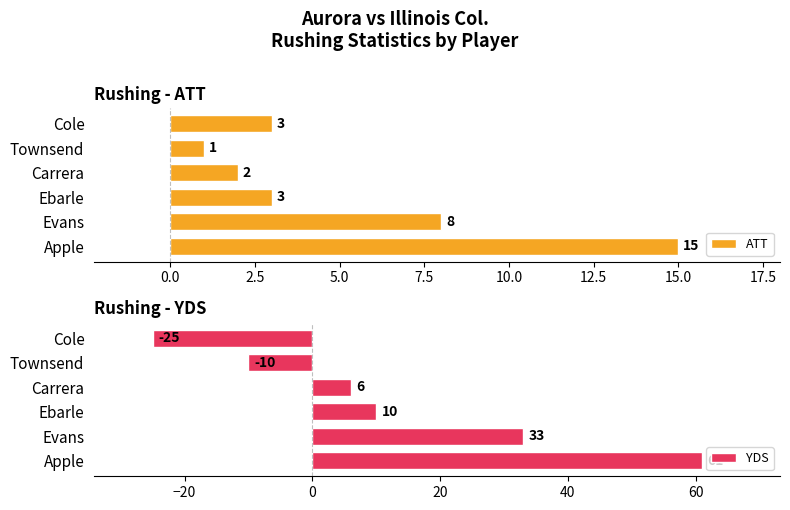

How many values in YDS are above zero?

4